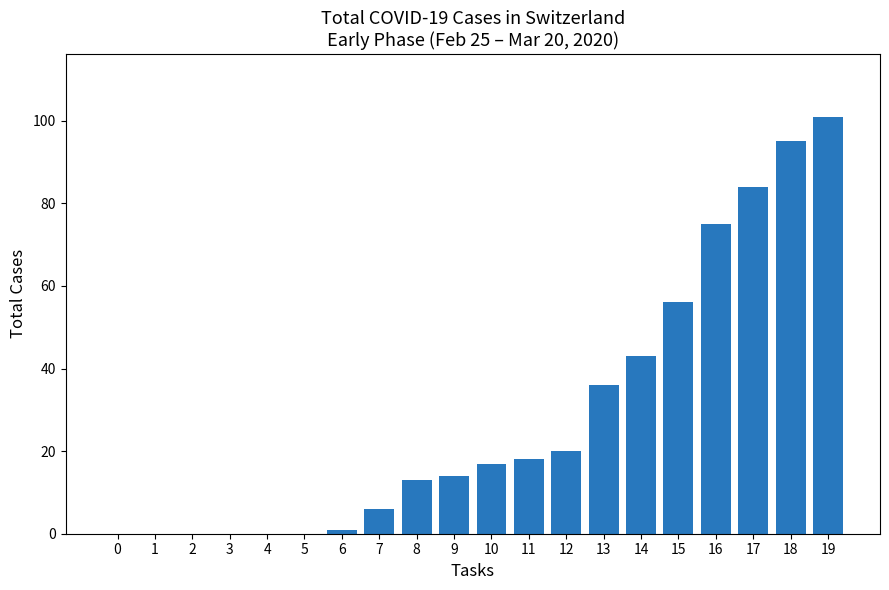

What is the sum of the values at 16 and 12?

95